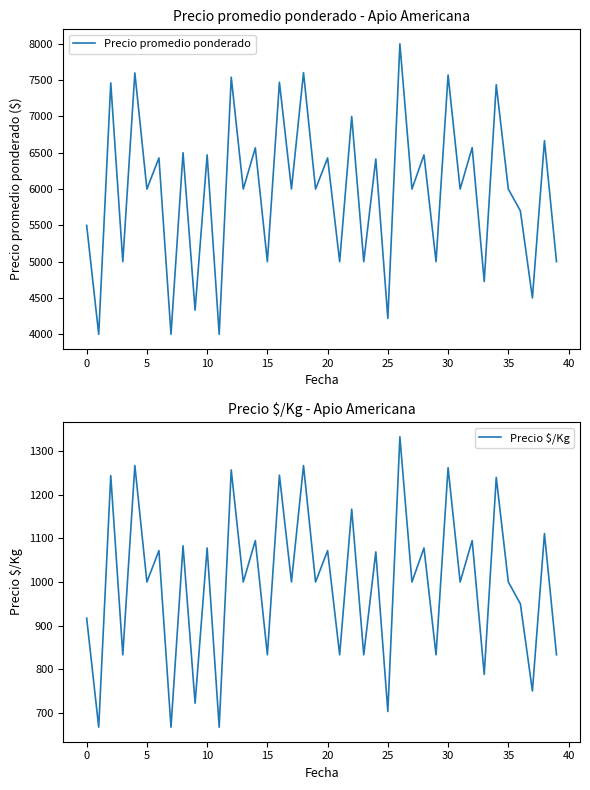

Is it true that Precio $/Kg equals 523 at 33?

False